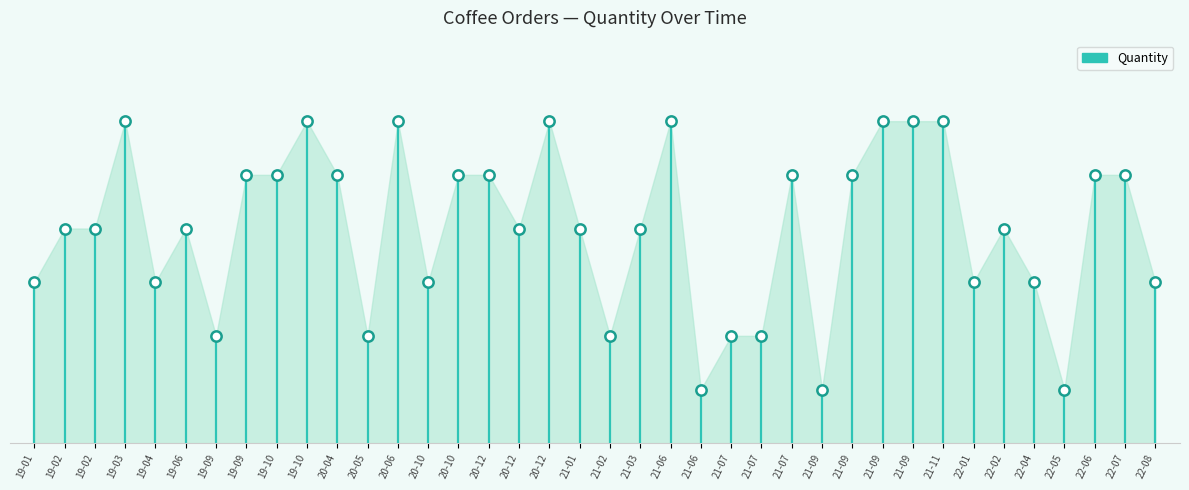

What is the change in value from 19-09 to 21-06?

+1